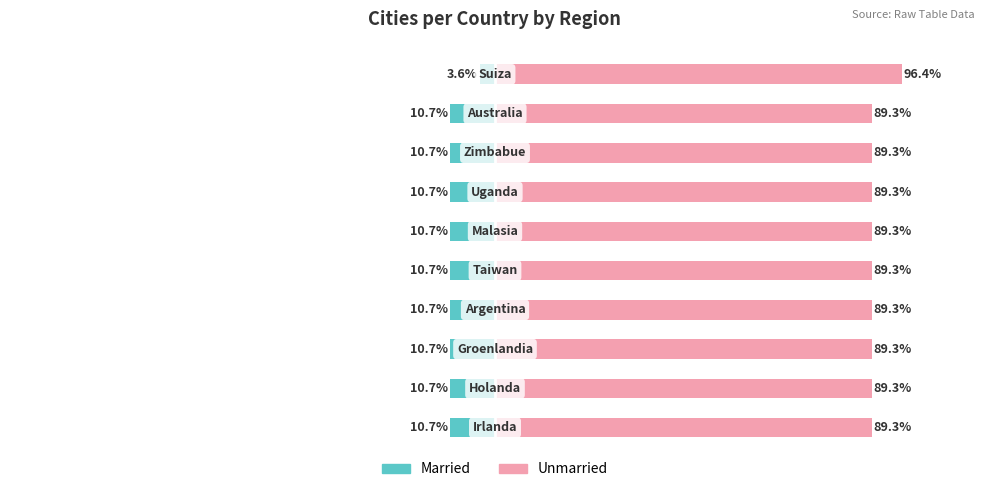

How many bars are there in each group?

2